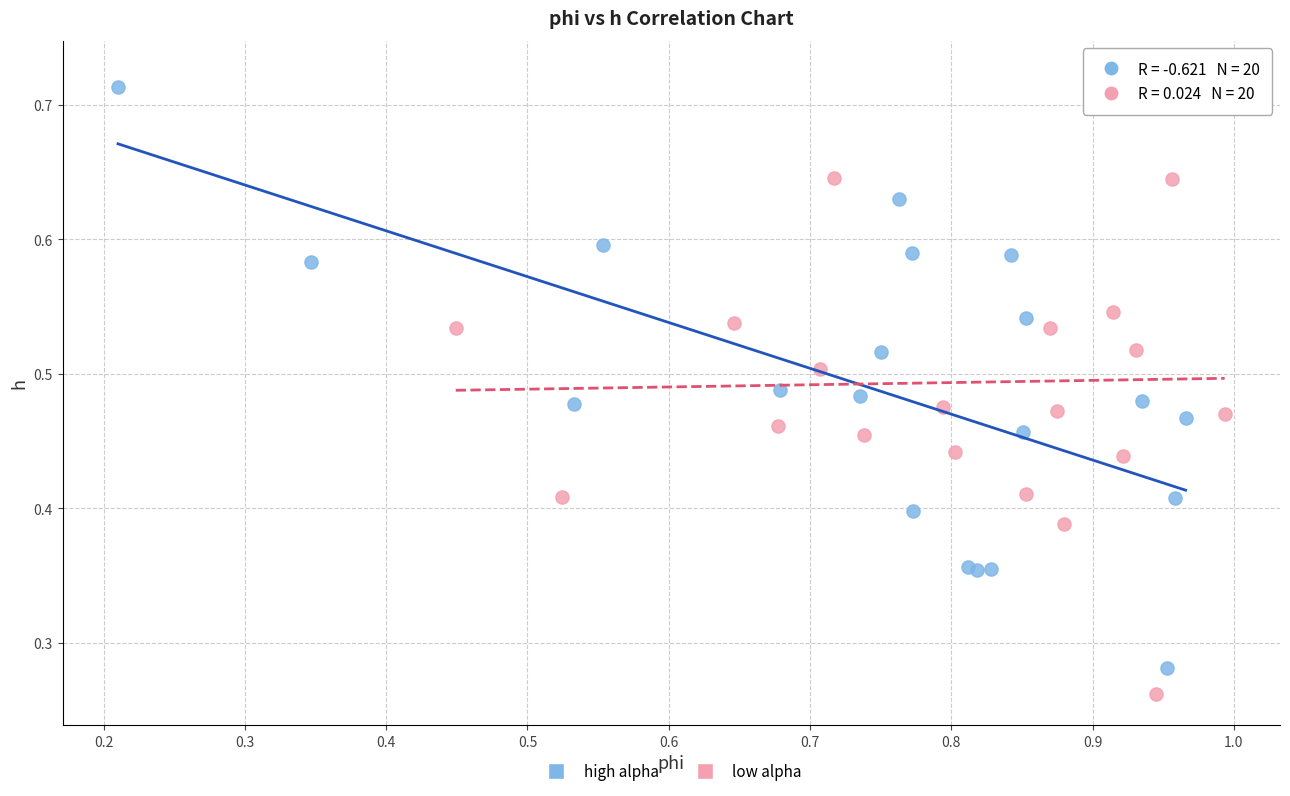

What are all the series names shown in the legend?

high alpha, low alpha